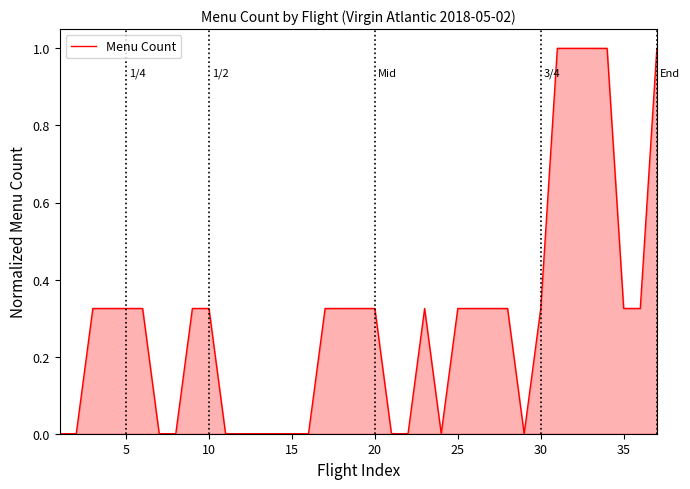

Count the values in the range 0 to 1.

37